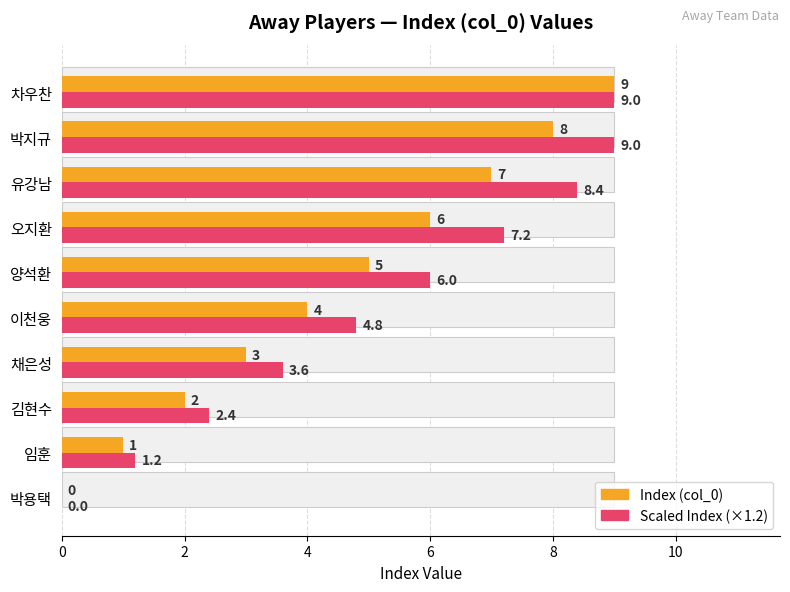

What are all the series names shown in the legend?

Index (col_0), Scaled Index